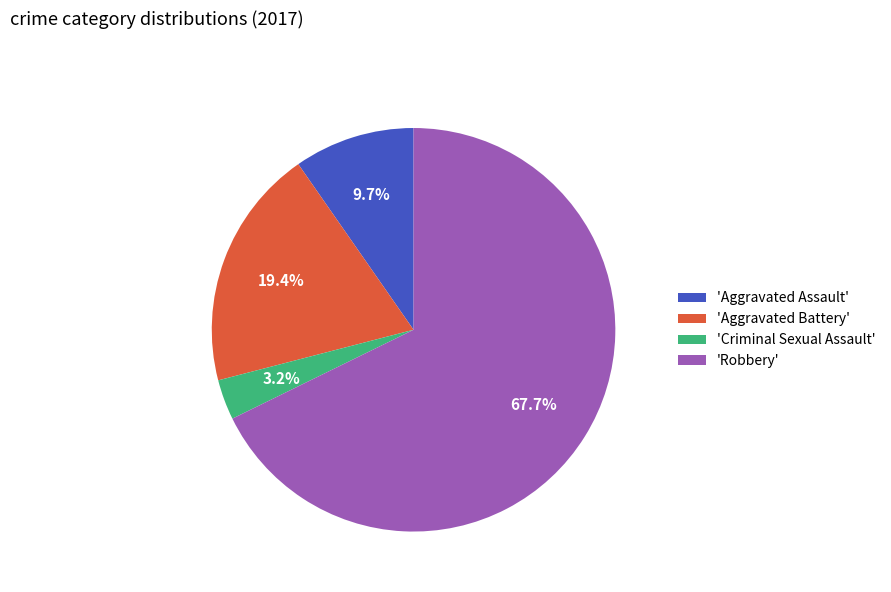

Approximately how many times larger is the value at 'Criminal Sexual Assault' compared to 'Aggravated Assault'?

0.3